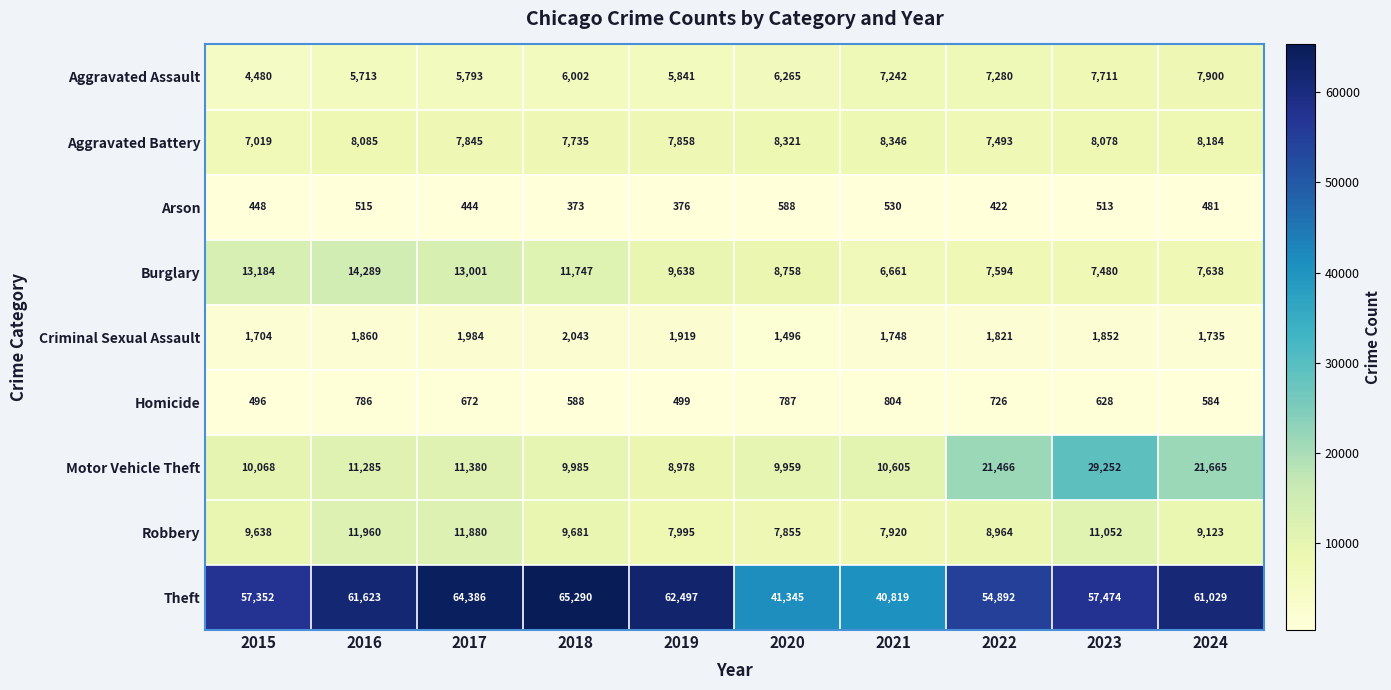

What is the smallest value displayed?

373